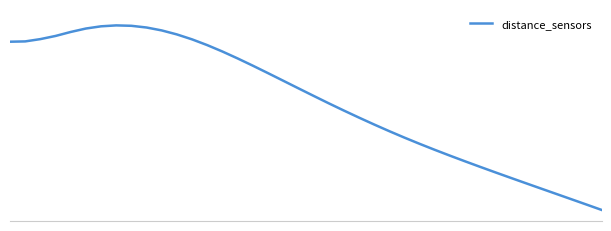

Does the chart display data point markers on the line(s)?

No